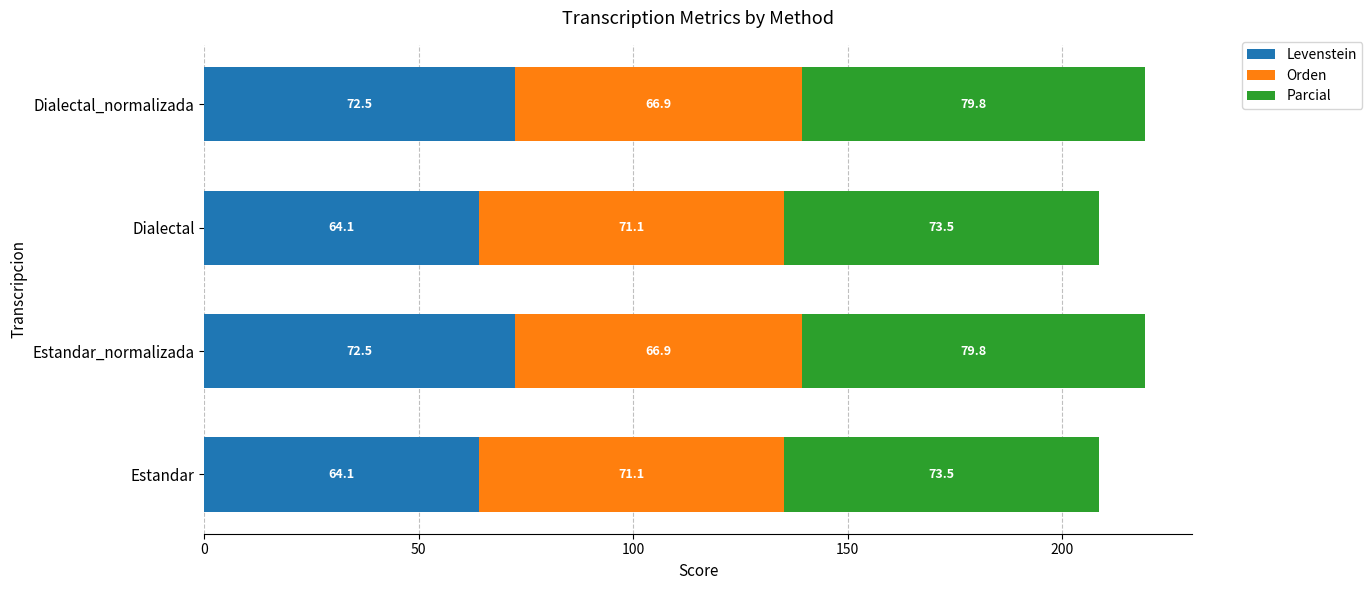

The value of Levenstein at Dialectal is 64.1. True or false?

True